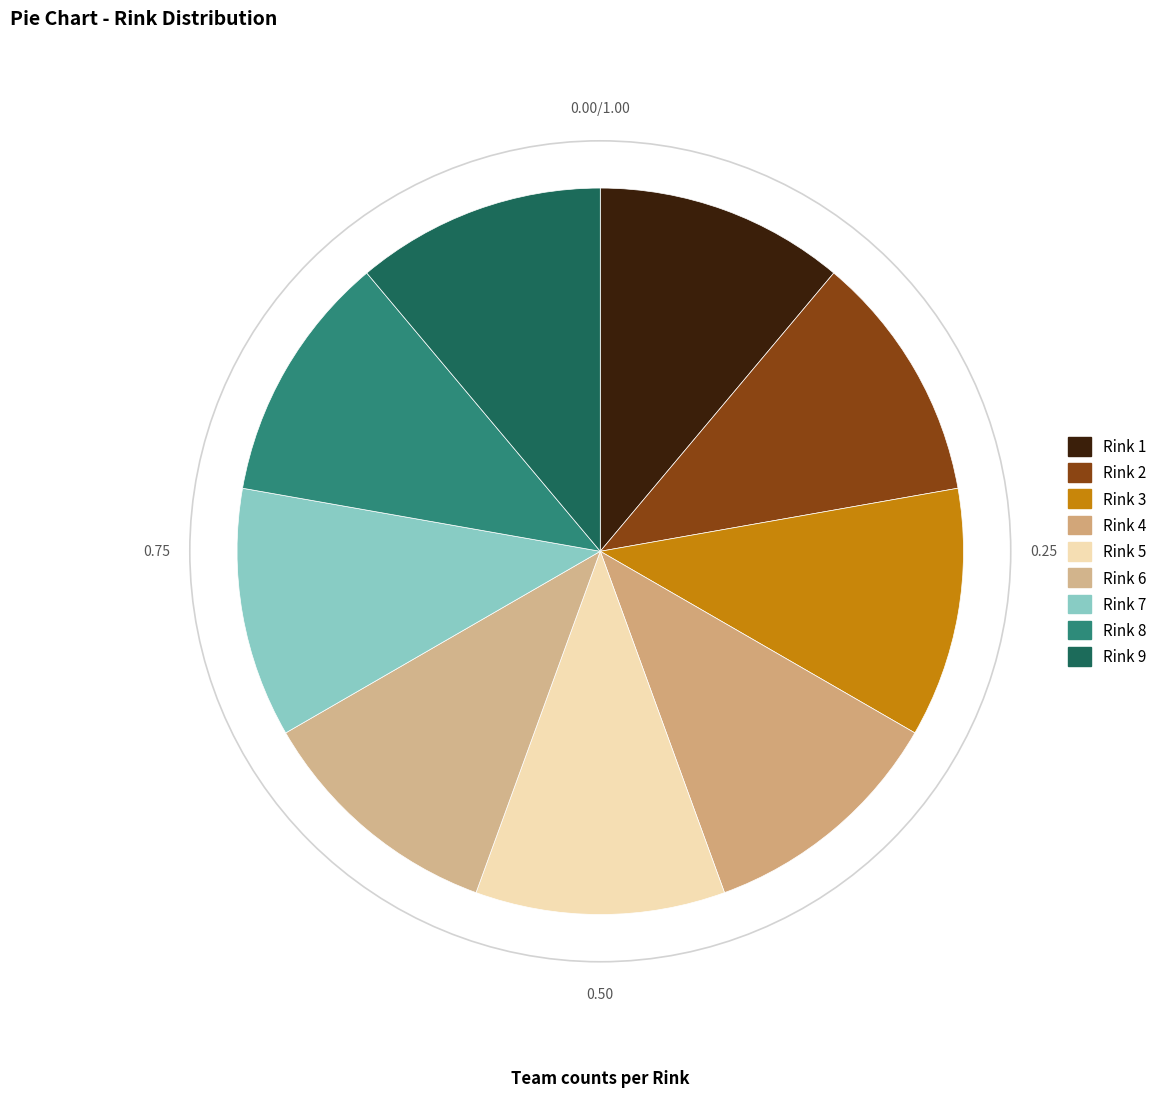

Is there a majority slice in this chart?

No